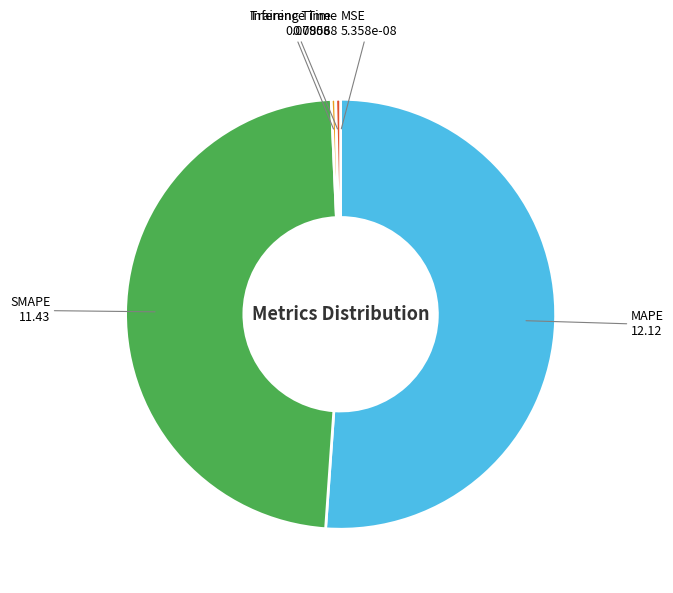

Is there any slice that represents more than half of the pie?

Yes